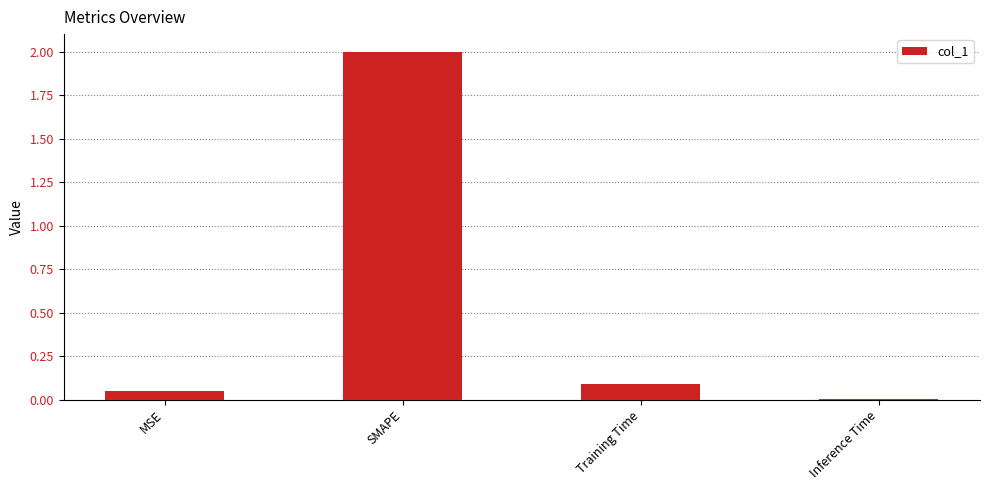

The chart shows a value of 0.1 at MSE. True or false?

True